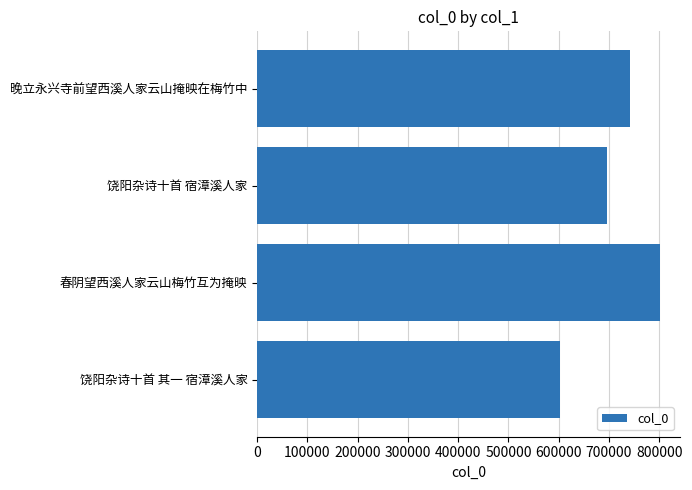

What is the label of the 2nd bar from the top?

饶阳杂诗十首 宿漳溪人家